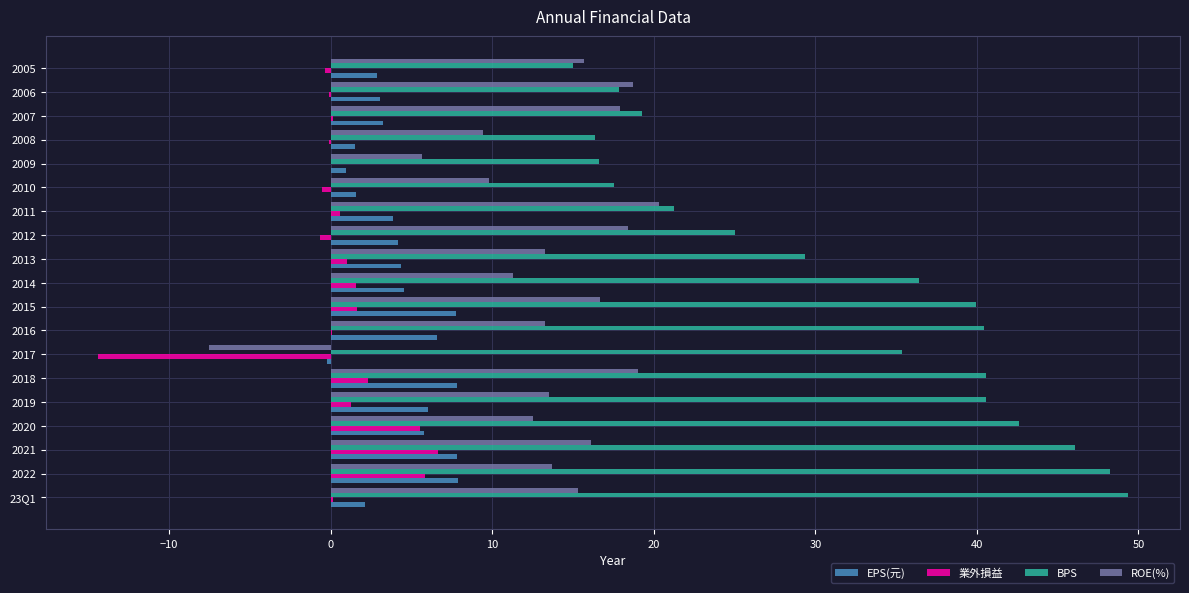

What is the sum of all 業外損益 values?

10.7